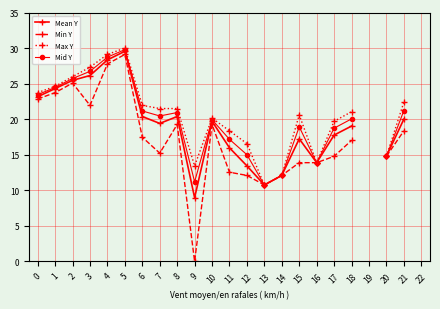

At which label is Max Y closest to 20?

10